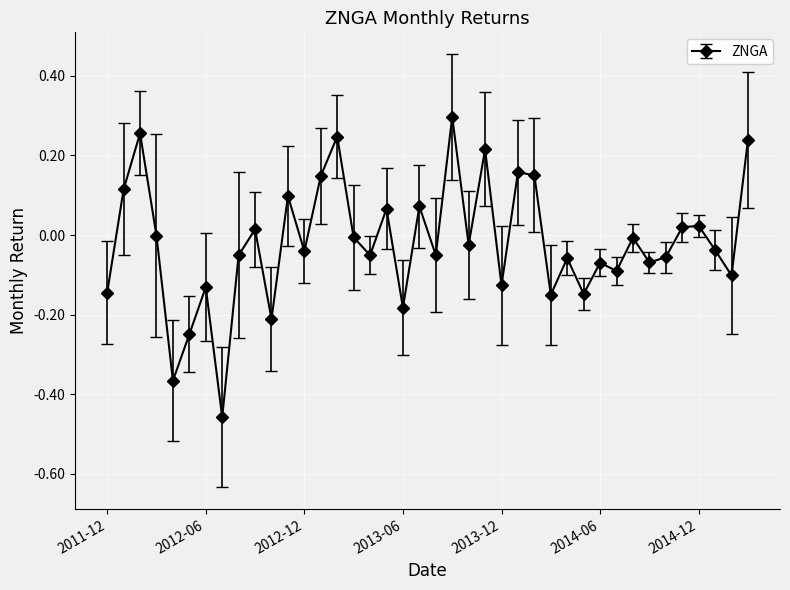

True or false: there are more than 2 points higher than both neighbors.

True